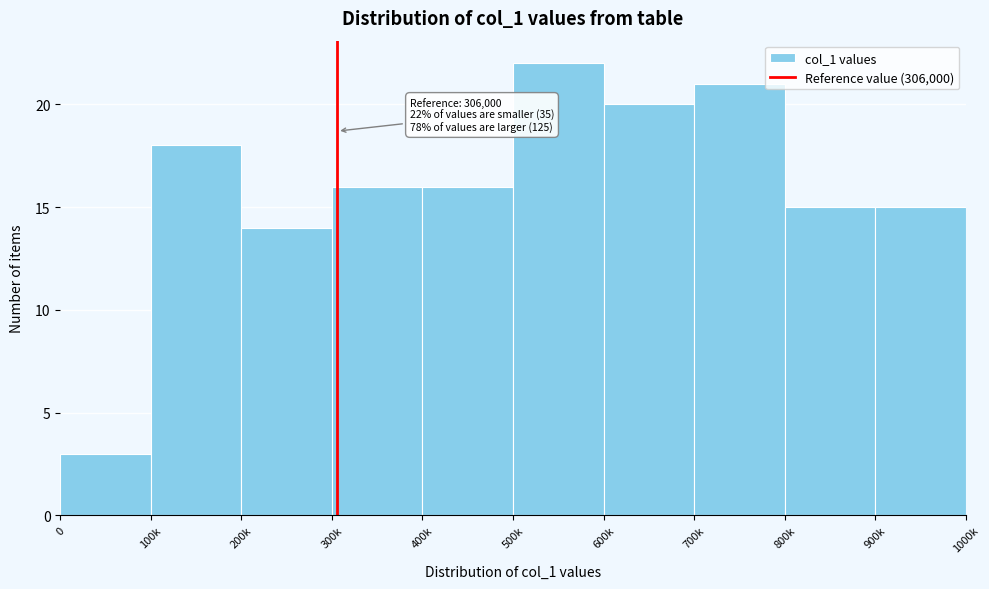

Reading left to right, what are all the values shown in this chart?

0=3	100k=18	200k=14	300k=16	400k=16	500k=22	600k=20	700k=21	800k=15	900k=15